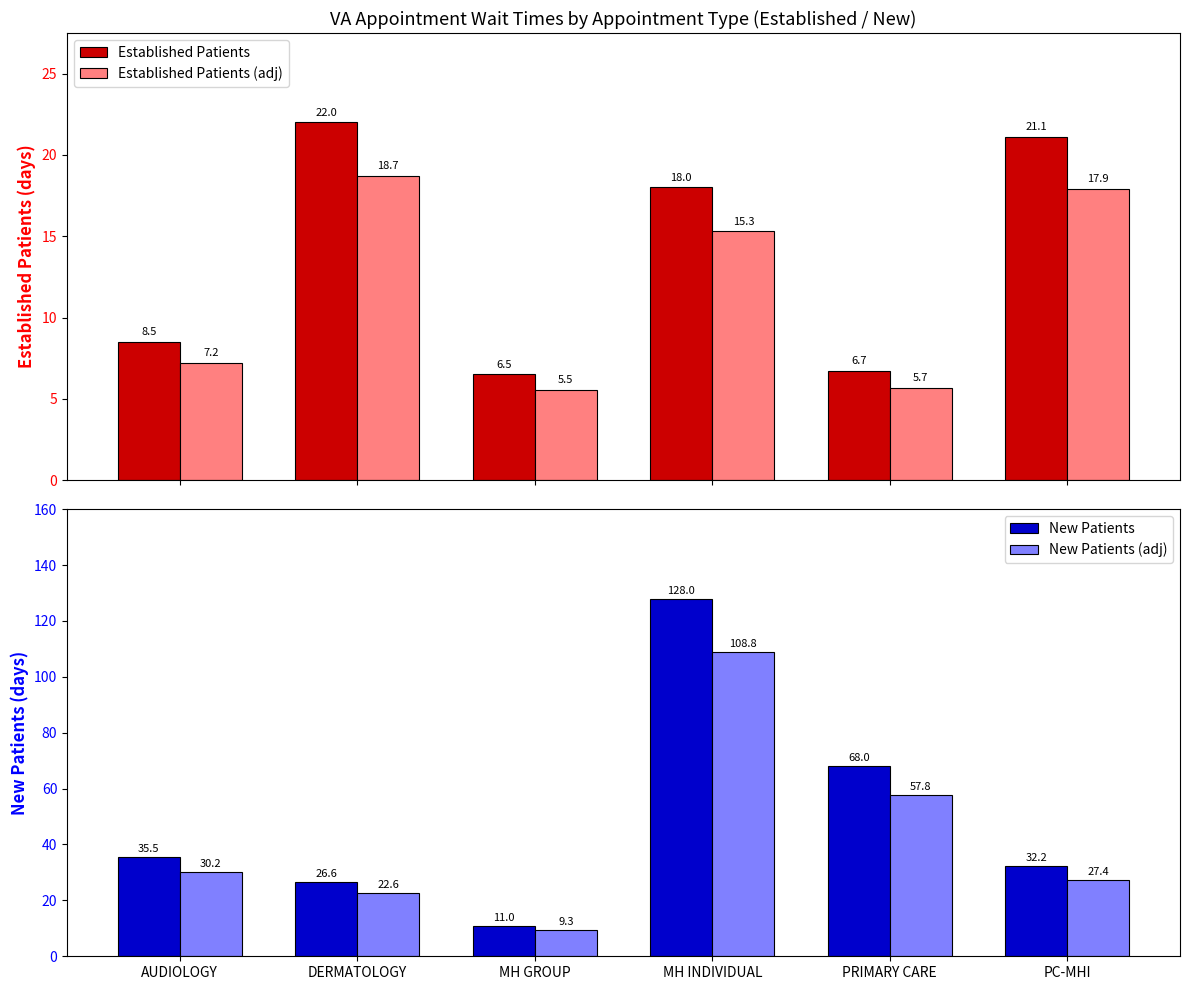

Is the value of New Patients (adj) at AUDIOLOGY greater than the value of Established Patients at PRIMARY CARE?

Yes